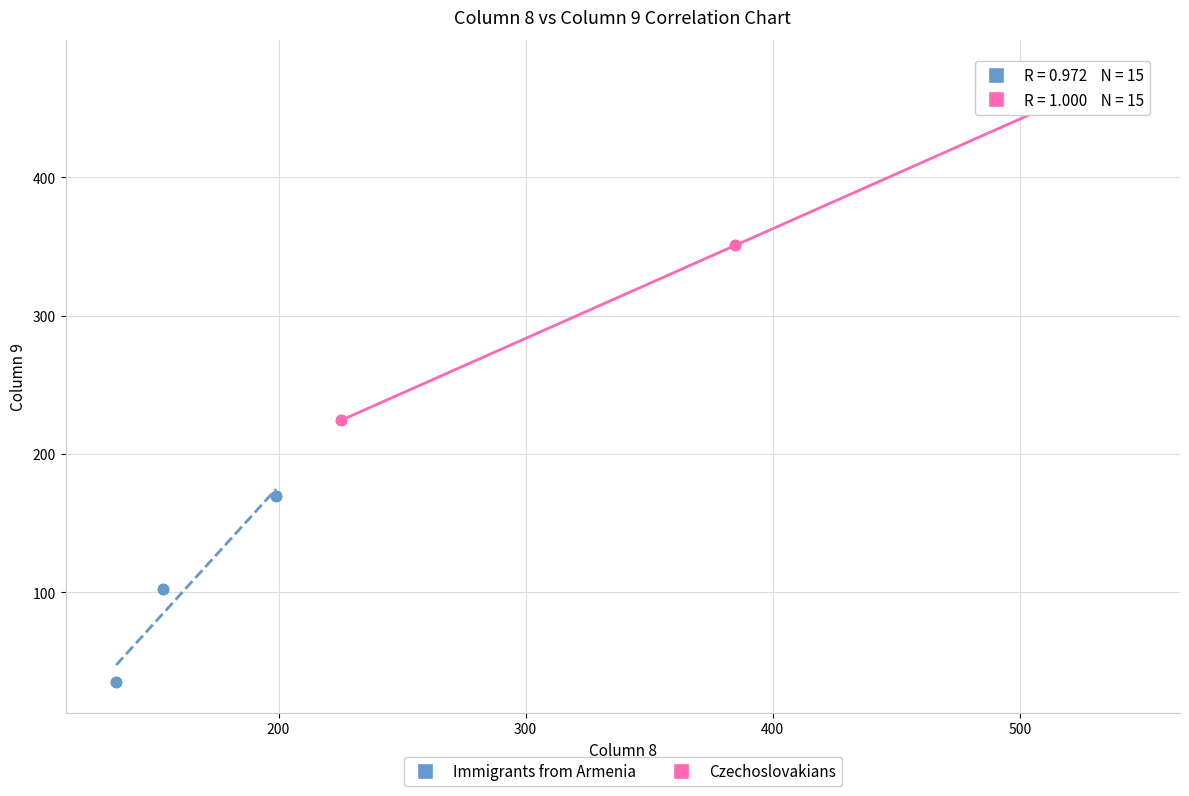

Which series contains the lowest Y value?

Immigrants from Armenia